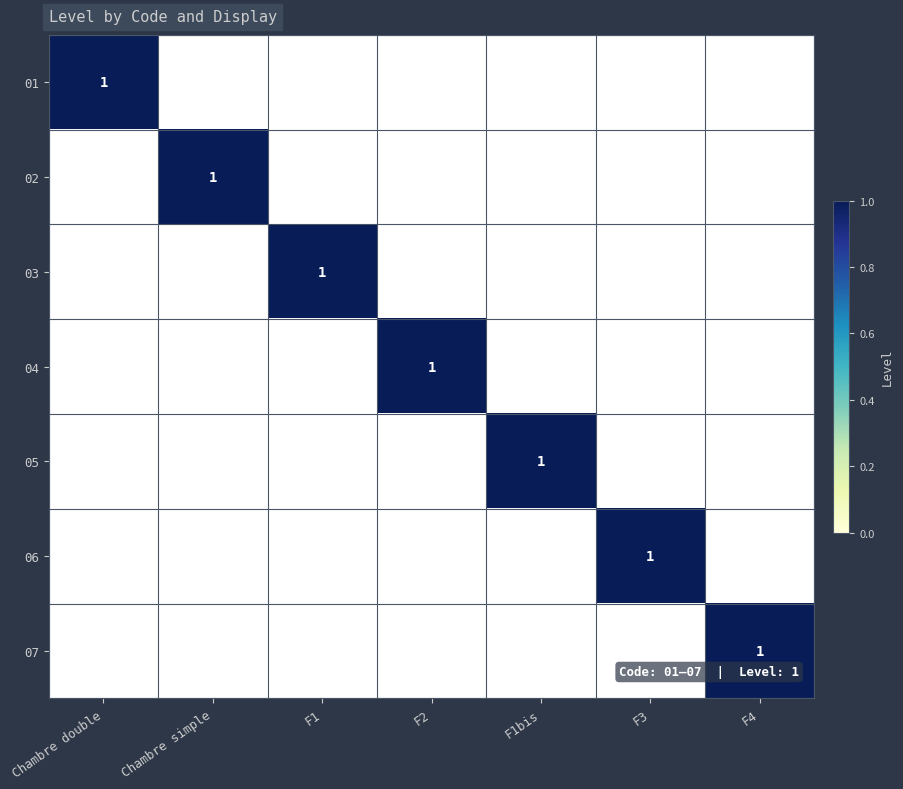

The 07 series shows 1 at F4. True or false?

True